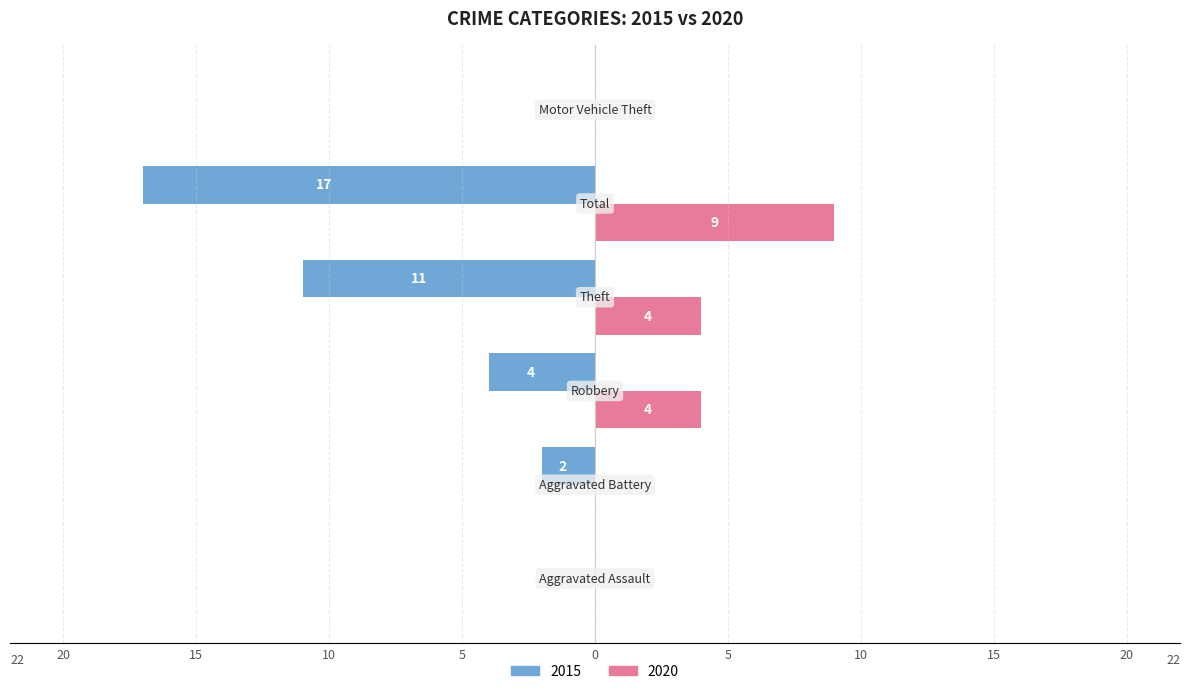

What is the minimum value for 2015?

-17